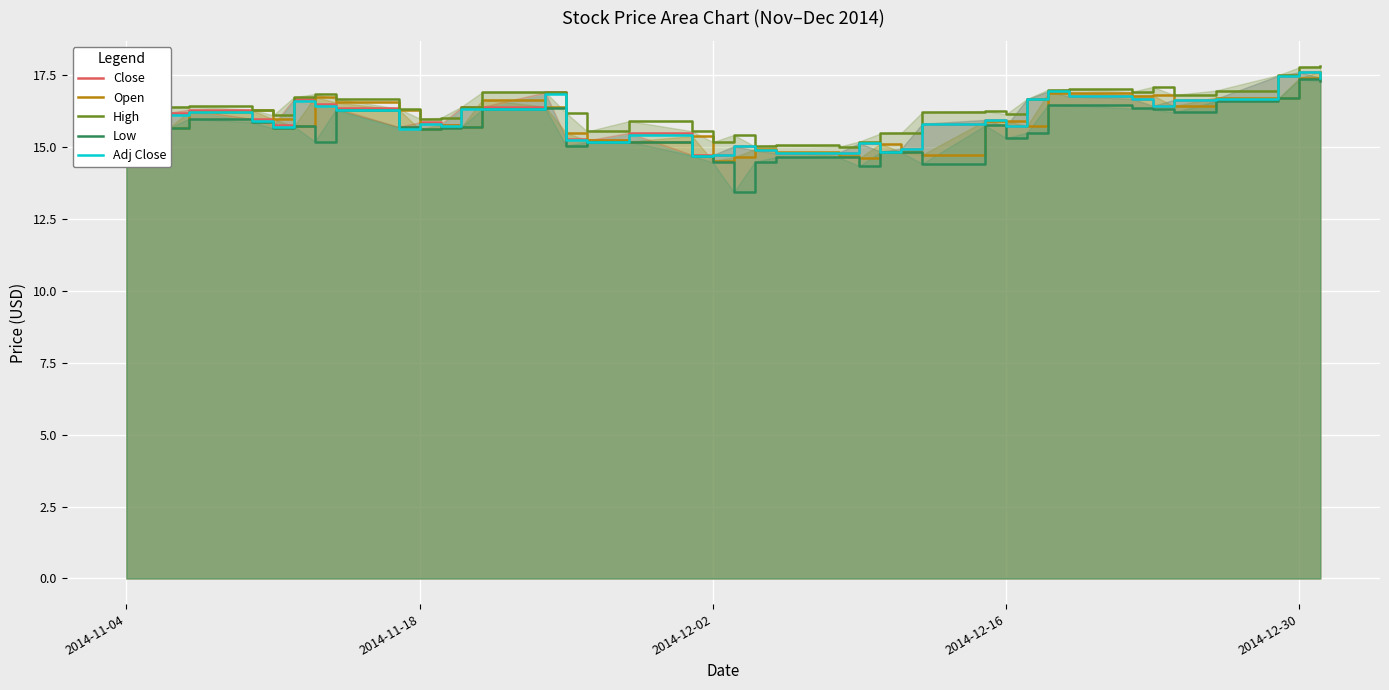

What is the sum of all Close values?

639.4